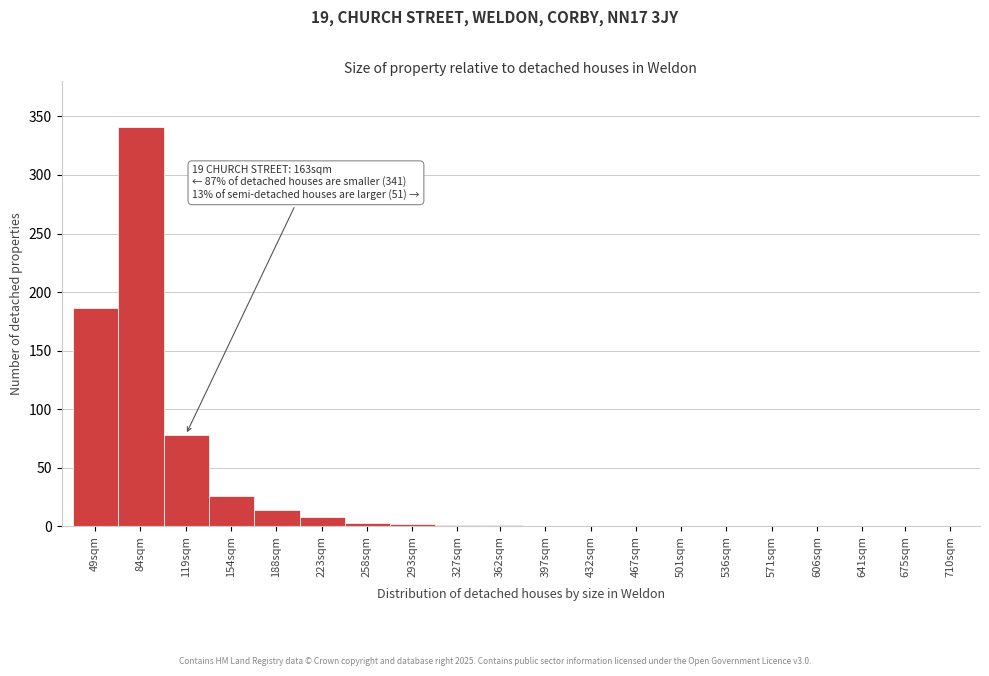

What is the maximum value shown in the chart?

341